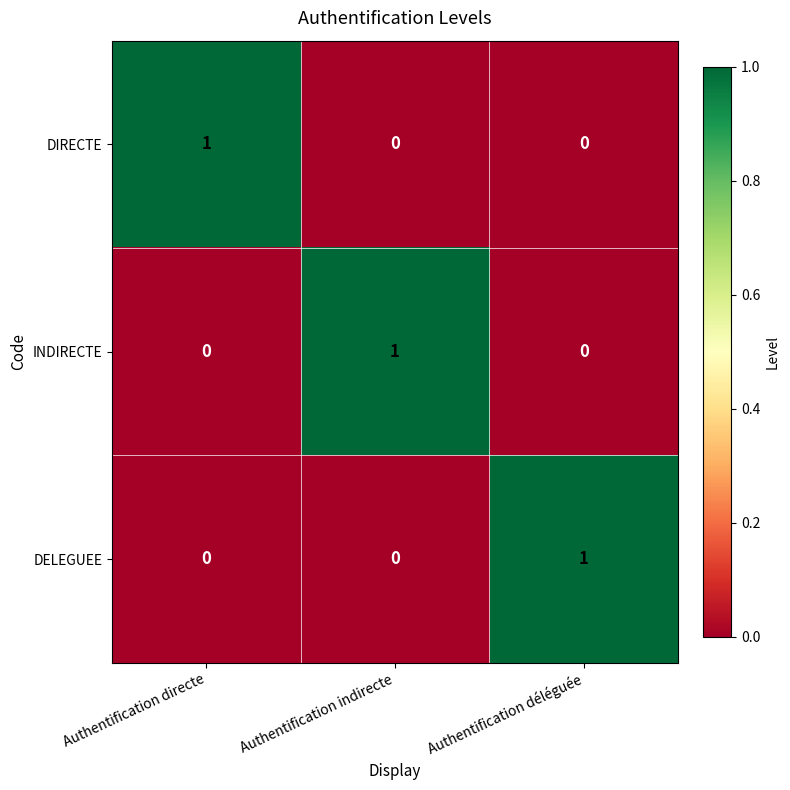

Which category has the highest value in the DIRECTE series?

Authentification directe